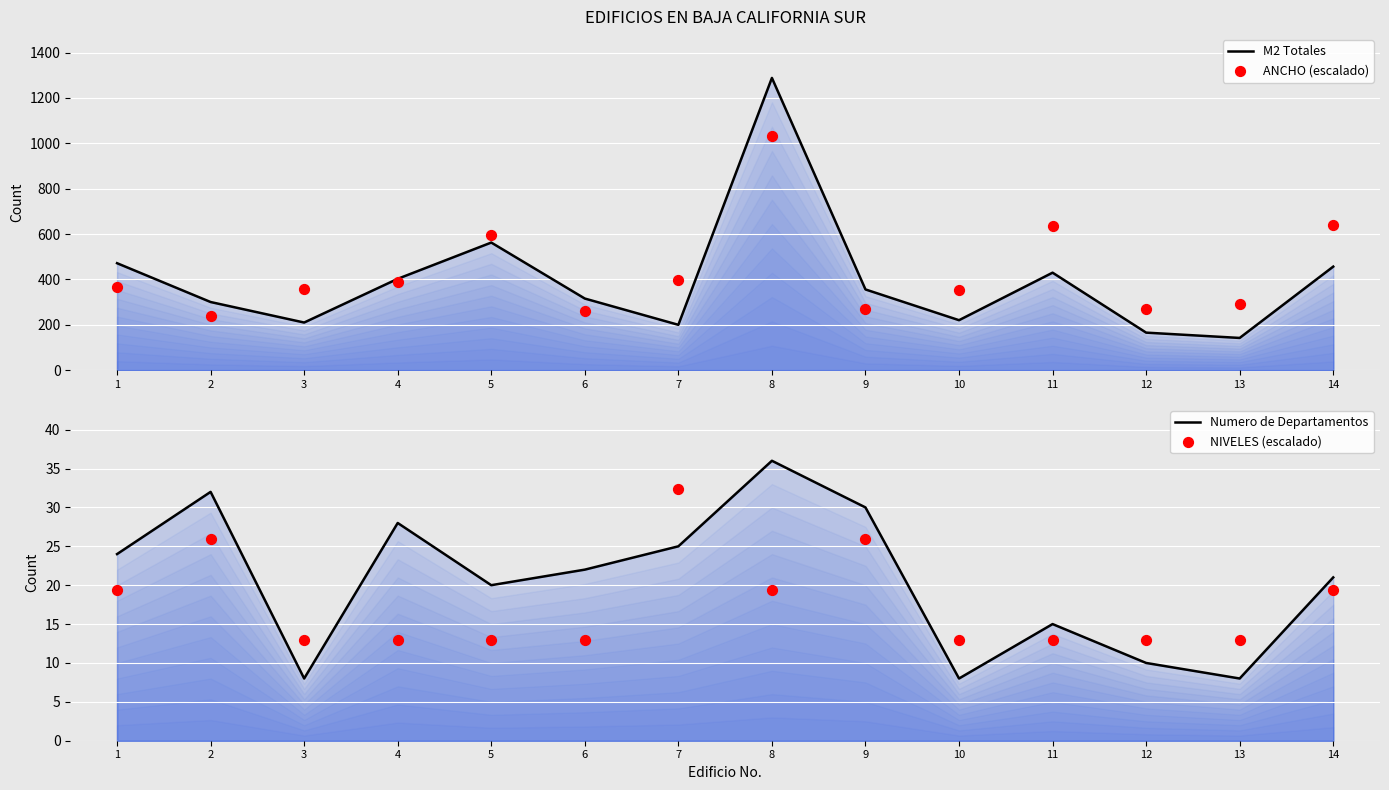

What is the total value across all series at 12?

458.1